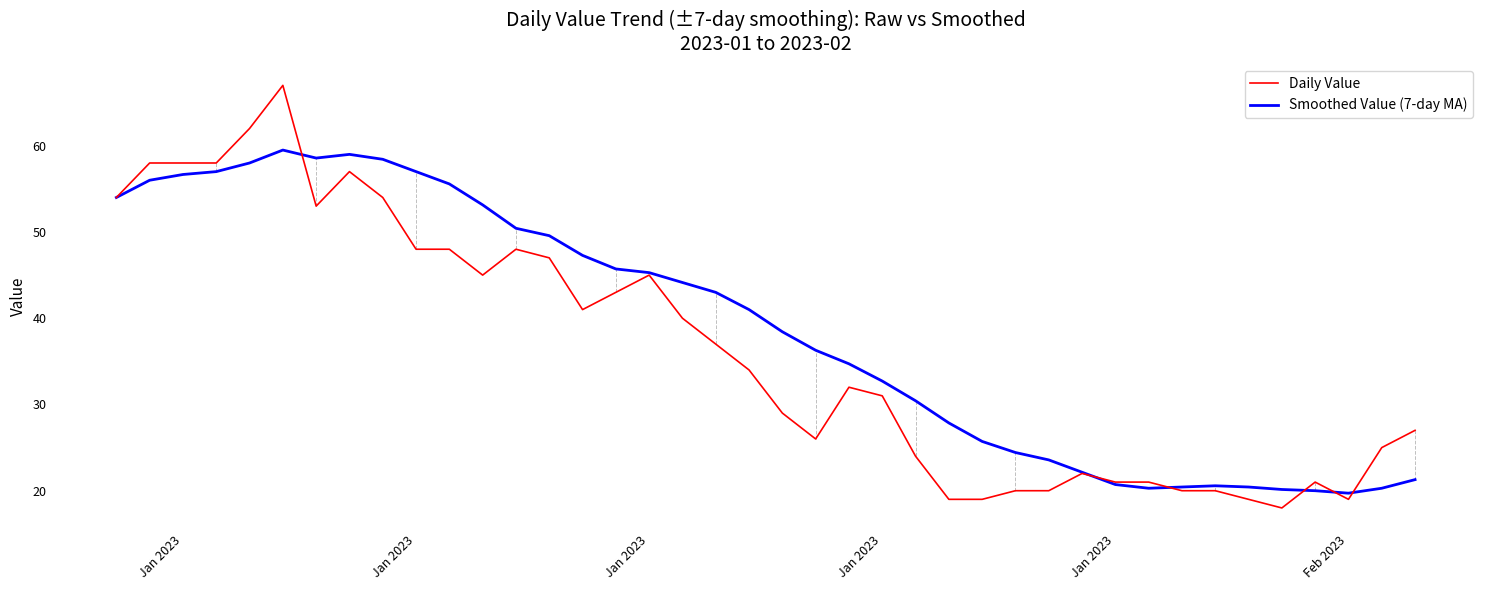

What is the maximum value shown in the chart?

67.0